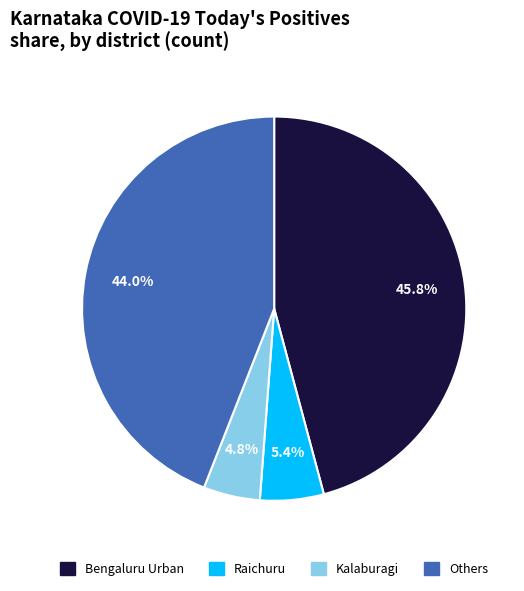

Is there any slice that represents more than half of the pie?

No